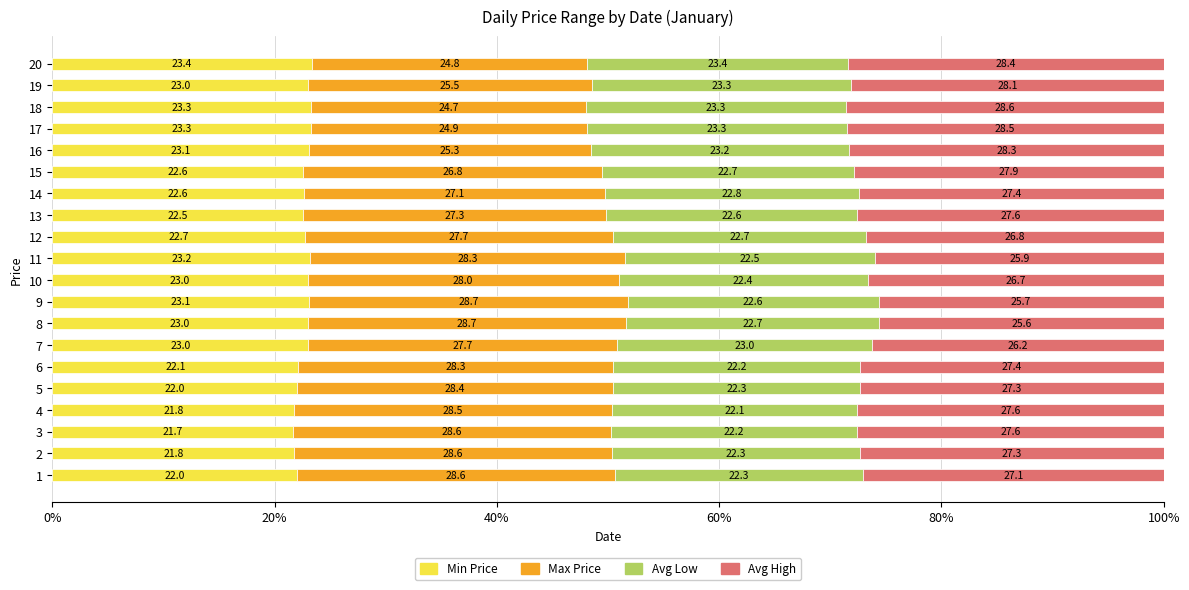

What is the total value across all series at 5?

100.0